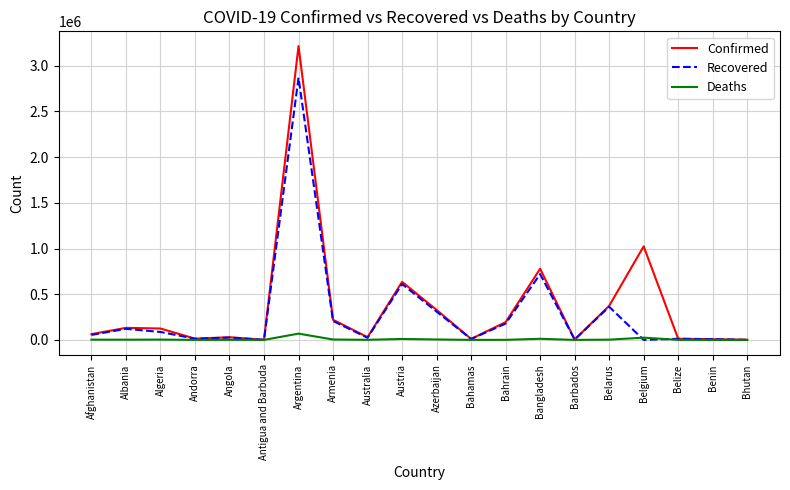

Is it true that Recovered equals 1040613 at Austria?

False